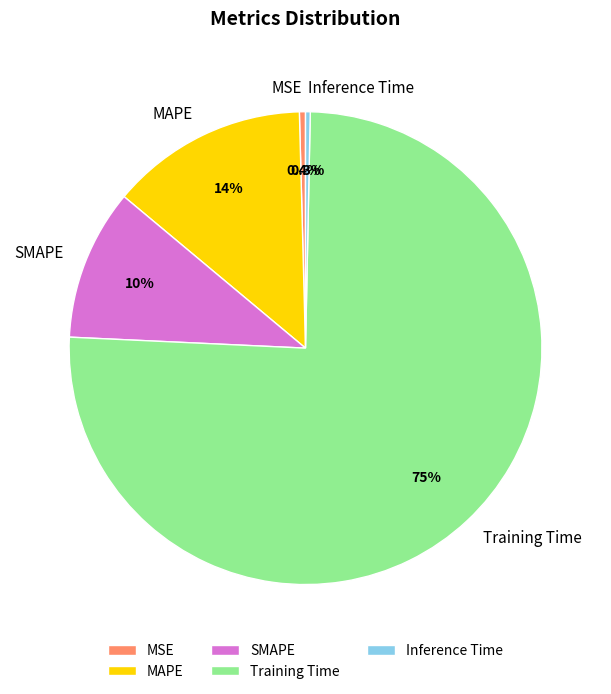

How much of the chart is everything except Inference Time?

99.7%